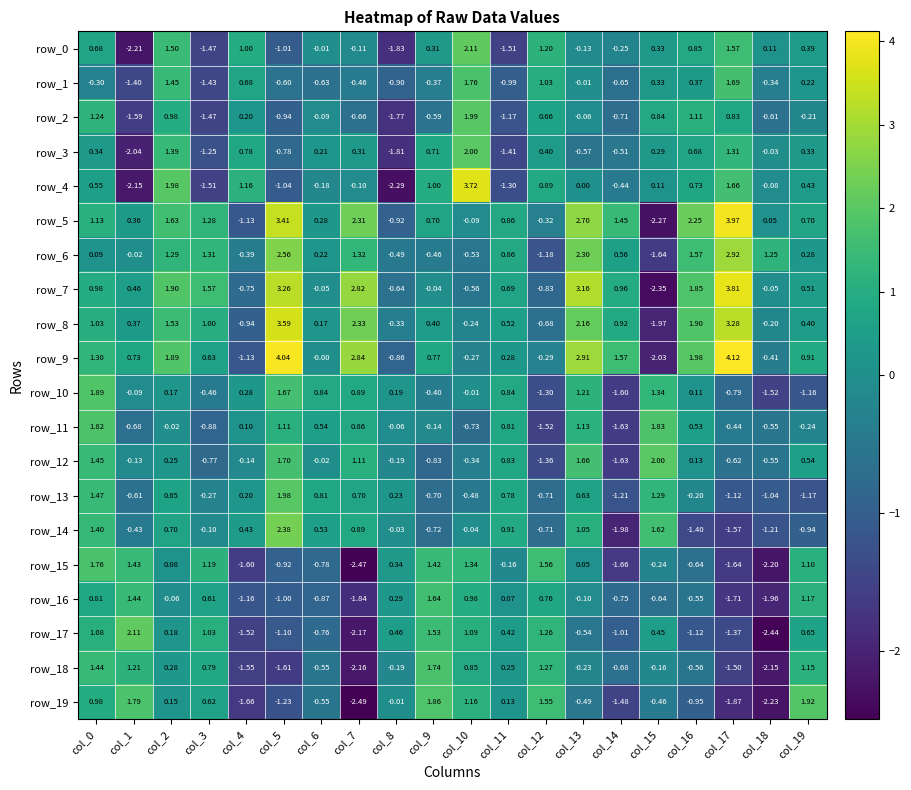

At which label is row_14 closest to 0?

col_8